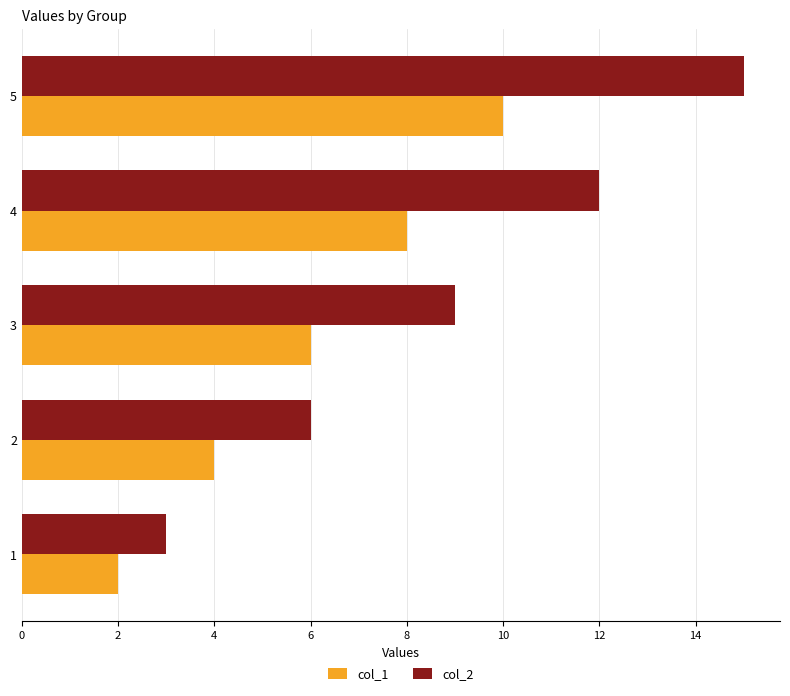

Rank the categories by col_2 value from lowest to highest.

1, 2, 3, 4, 5